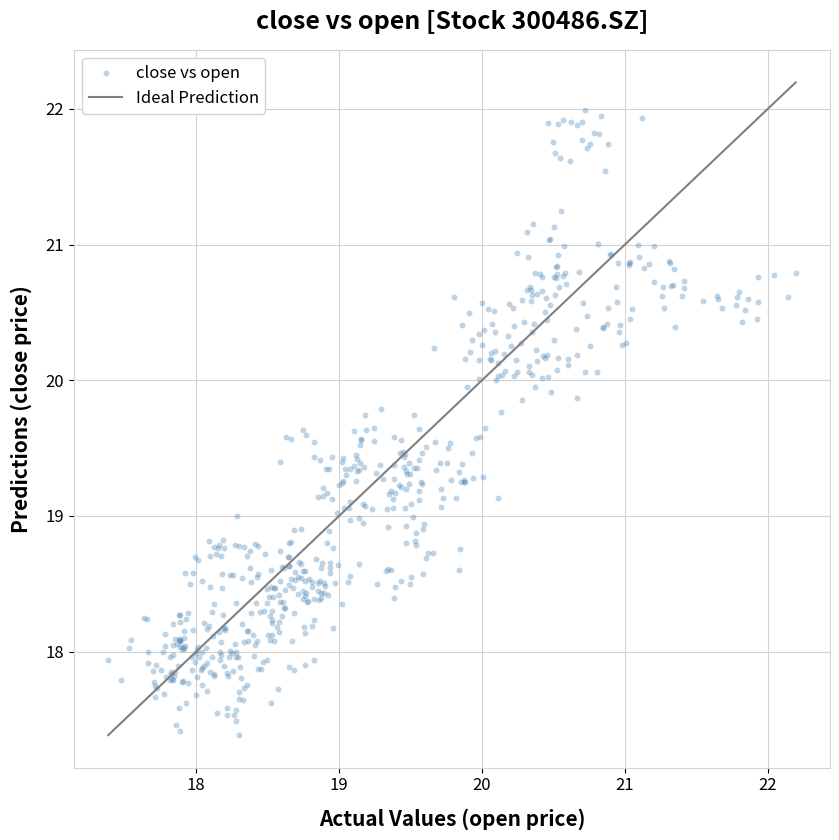

What is the range of X values (max minus min)?

4.8